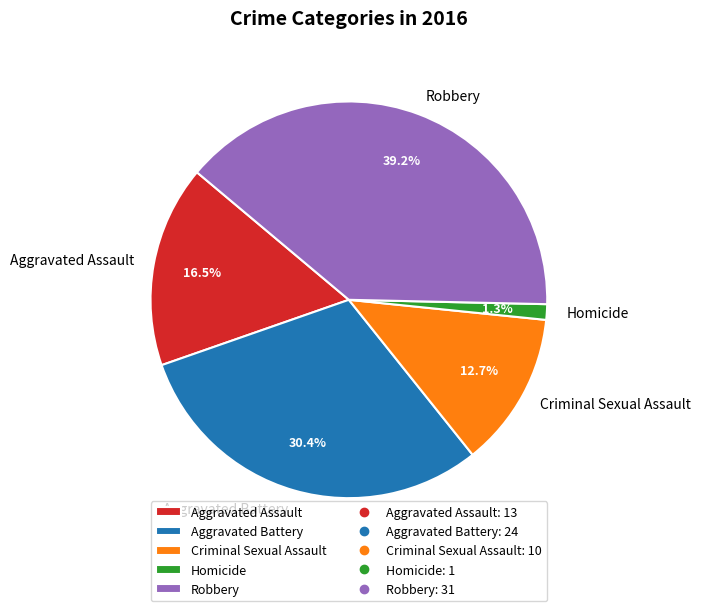

What is the smallest slice in the pie chart?

Homicide